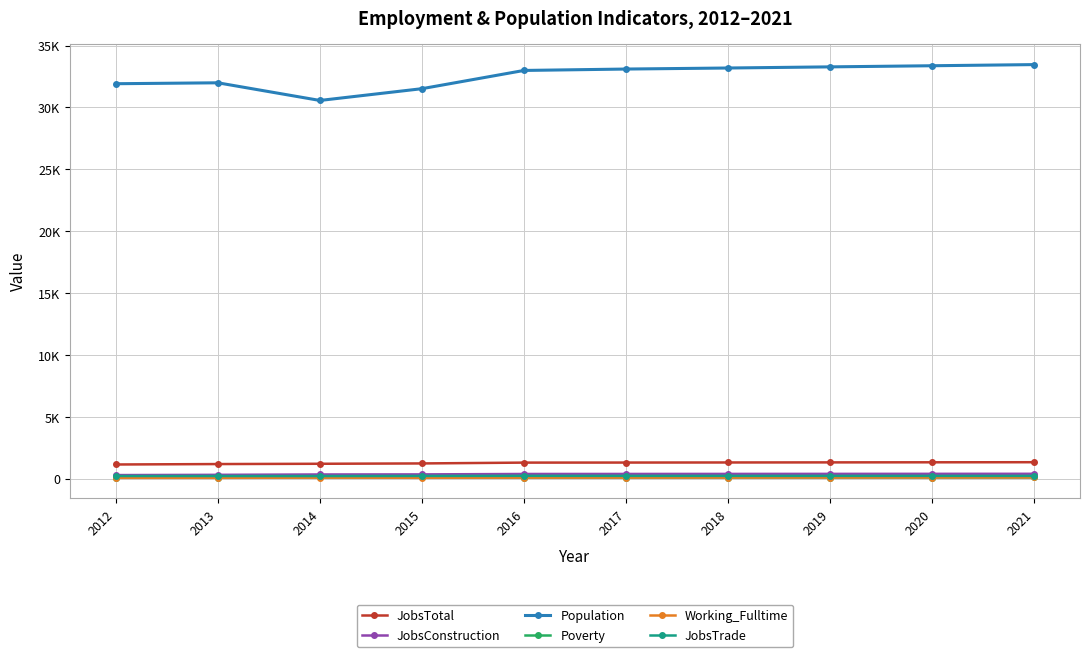

The JobsTotal series shows 2306 at 2018. True or false?

False